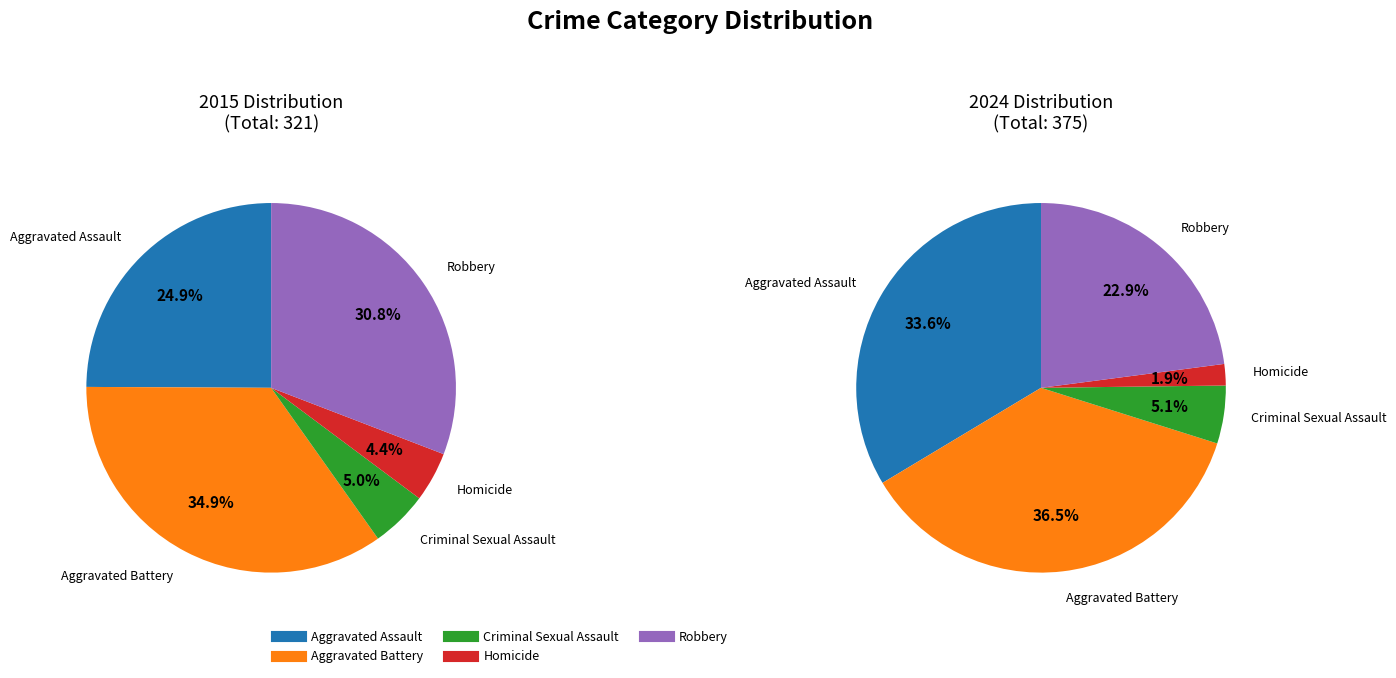

Rank the series by their average value, from highest to lowest.

values_2024, values_2015